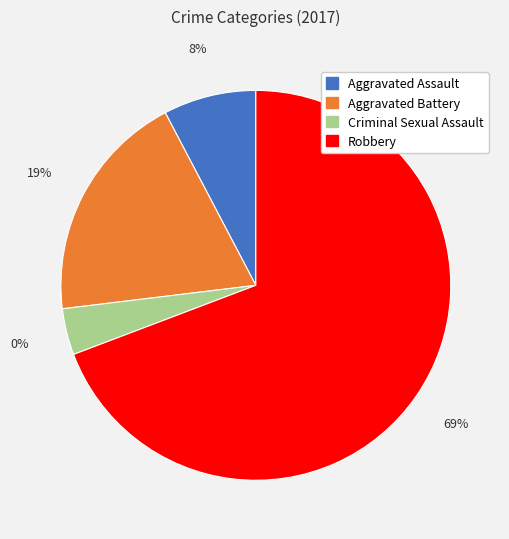

Is it true that Robbery is 69% of the pie?

True